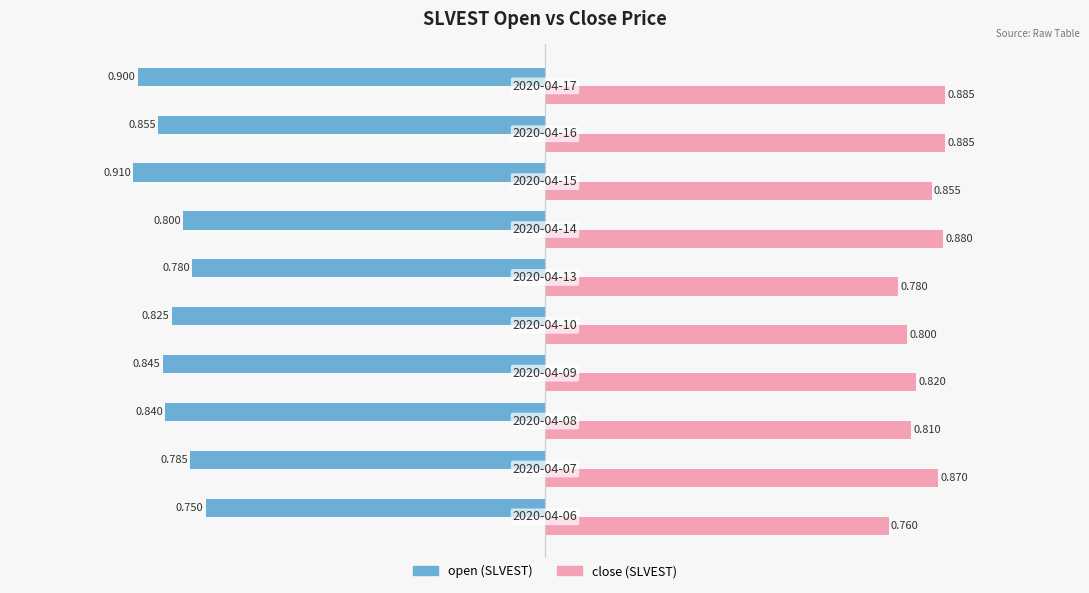

How many data points does each series have?

10